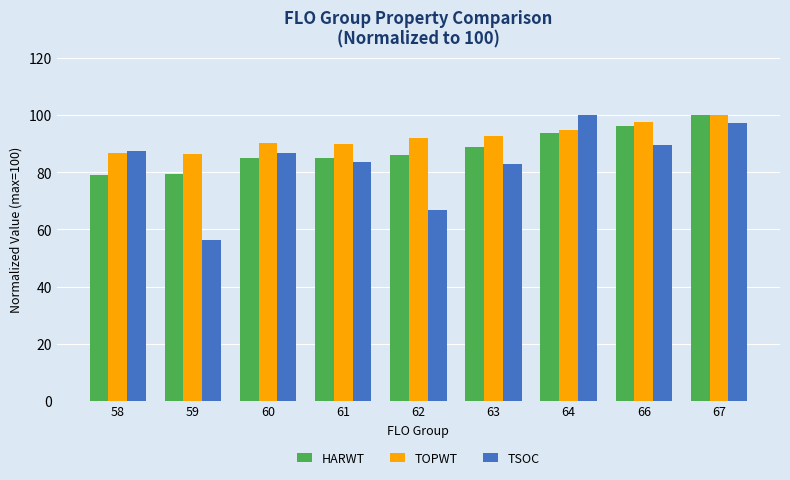

How many bars are there in each group?

3